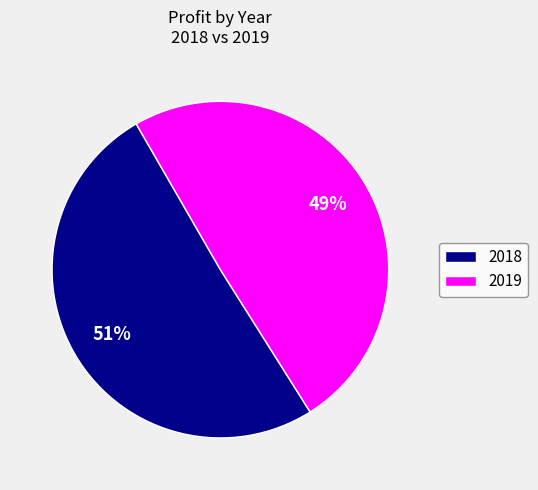

To the nearest percent, what is the average slice percentage?

50%